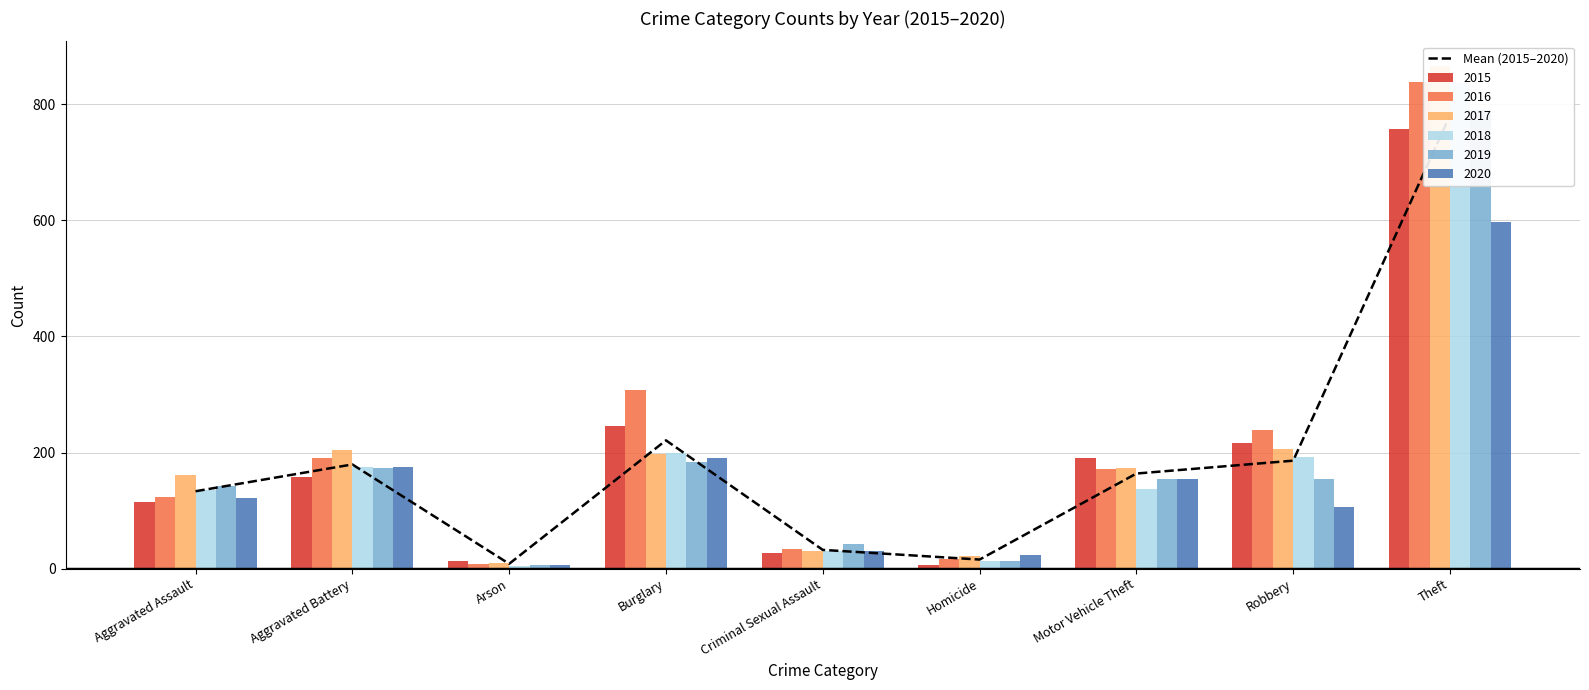

What is the difference between the second highest and minimum values?

212.7